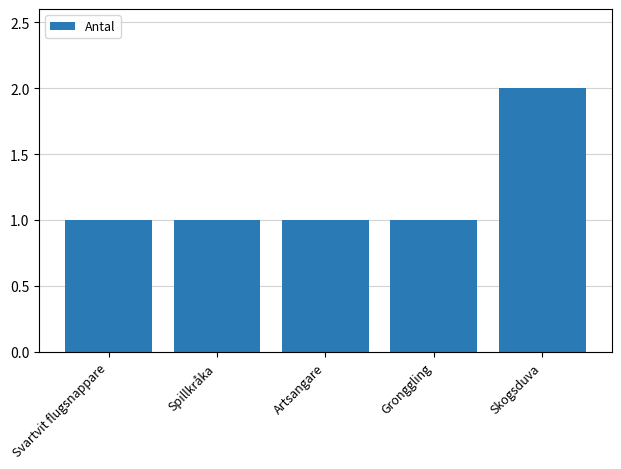

What is the label of the 4th bar from the right?

Spillkråka